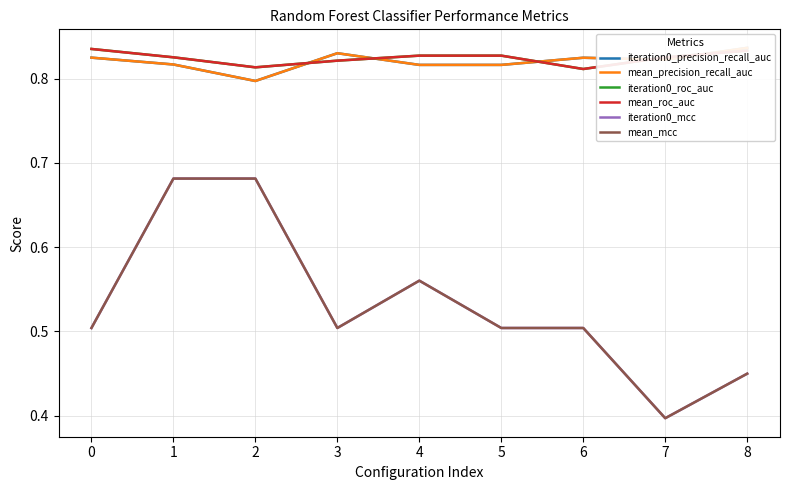

At which category does iteration0_mcc reach its first local valley?

3